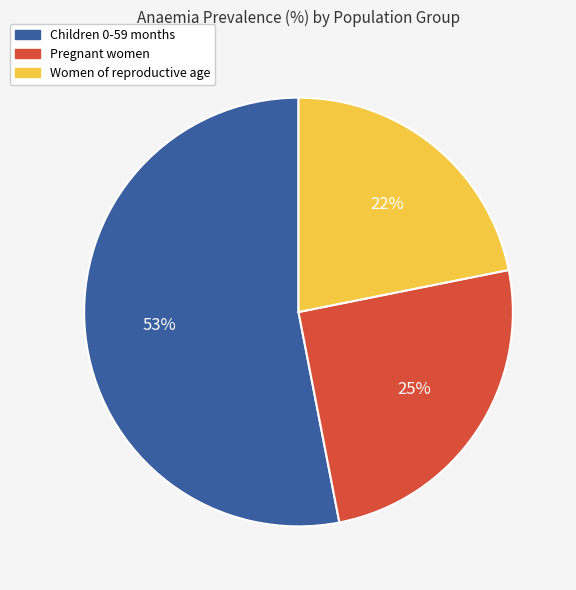

How many slices are in this pie chart?

3